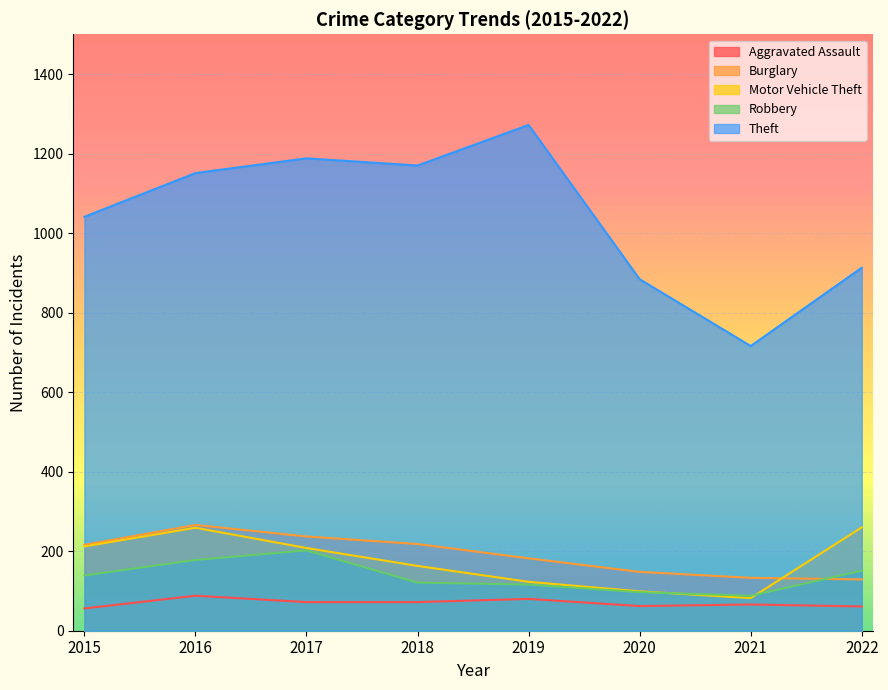

How many values in the Burglary series exceed 216?

3